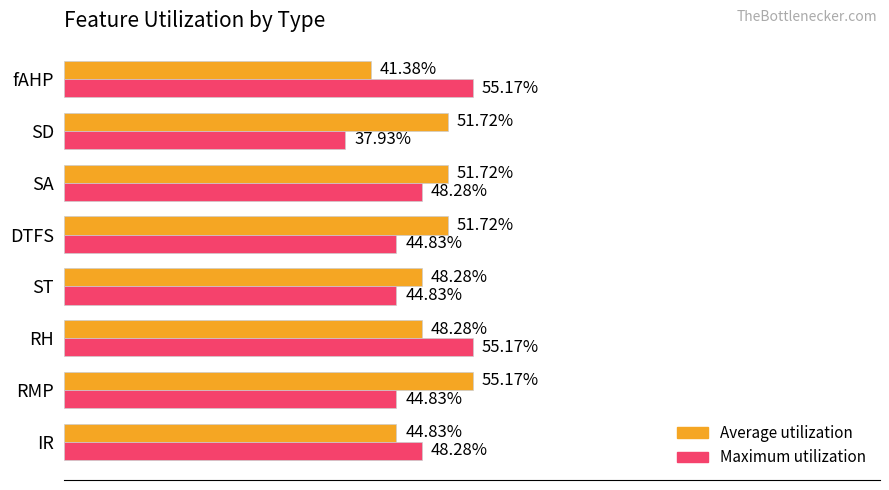

Which series has the largest total across all categories?

Average utilization